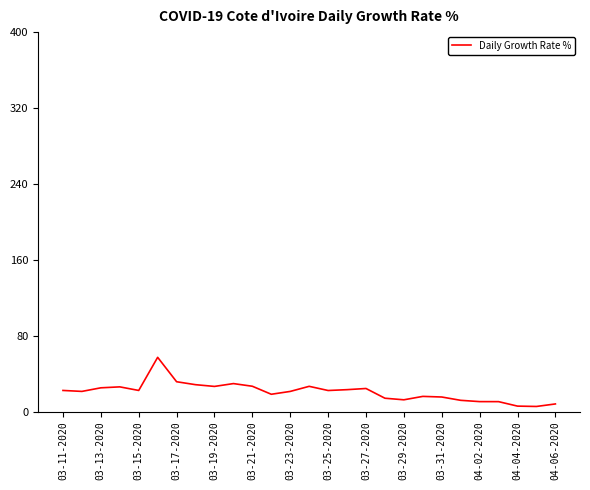

What is the maximum value shown in the chart?

57.1